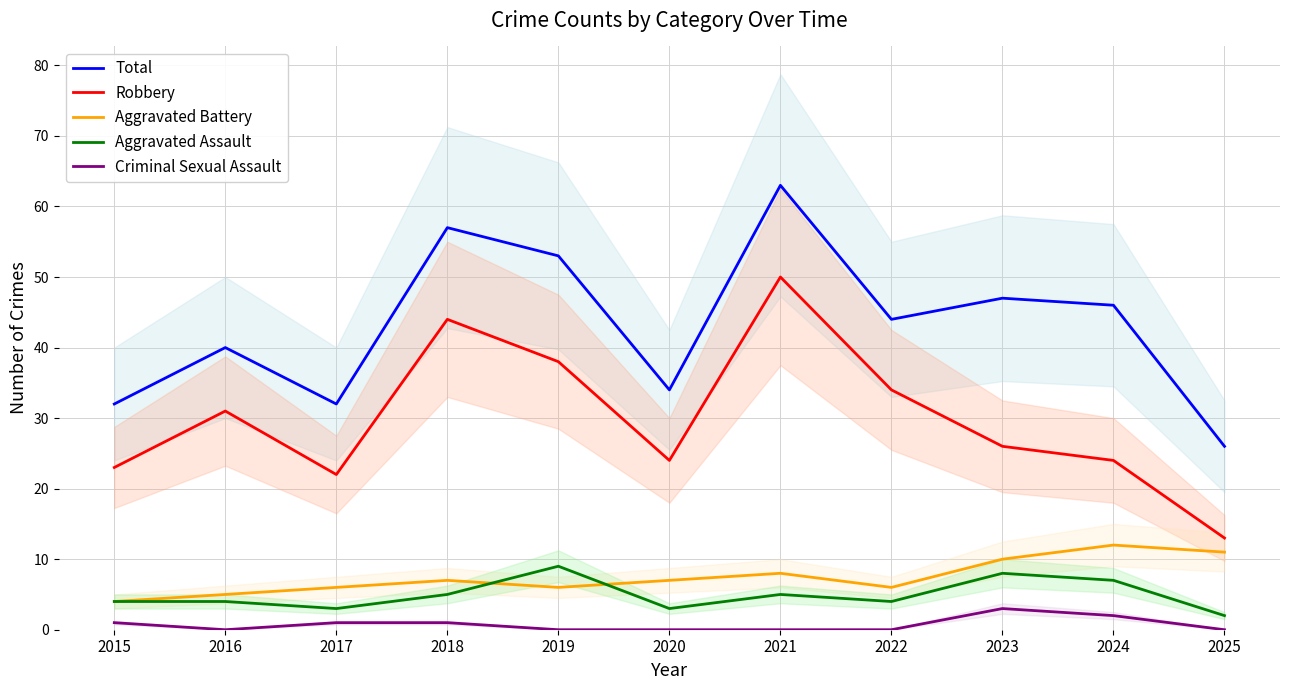

At which category does Aggravated Assault reach its first local valley?

2017